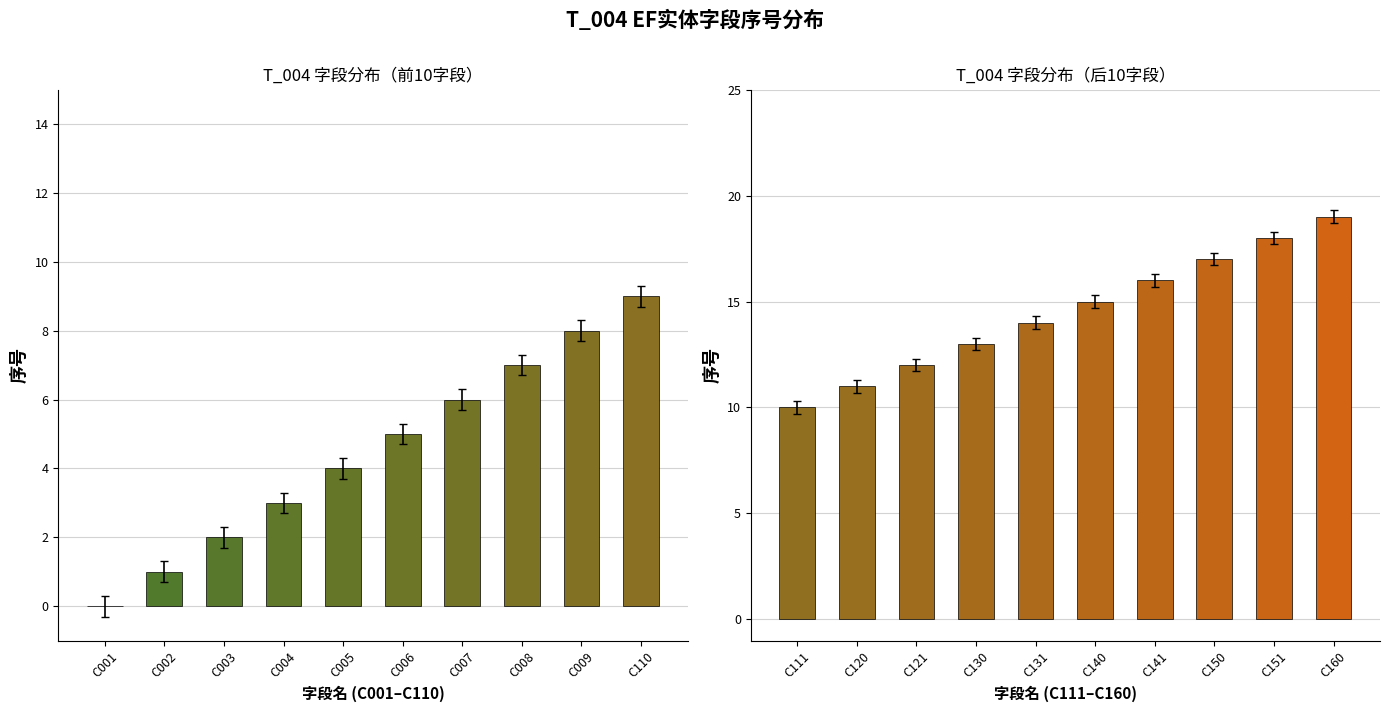

Is the value of 字段序号(后10) at C003 greater than the value of 字段序号(前10) at C006?

Yes